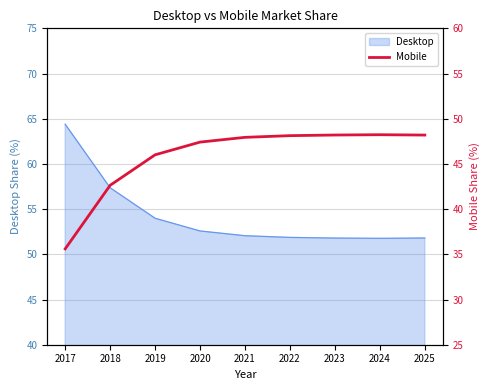

At which label does the data first exceed 47?

2020